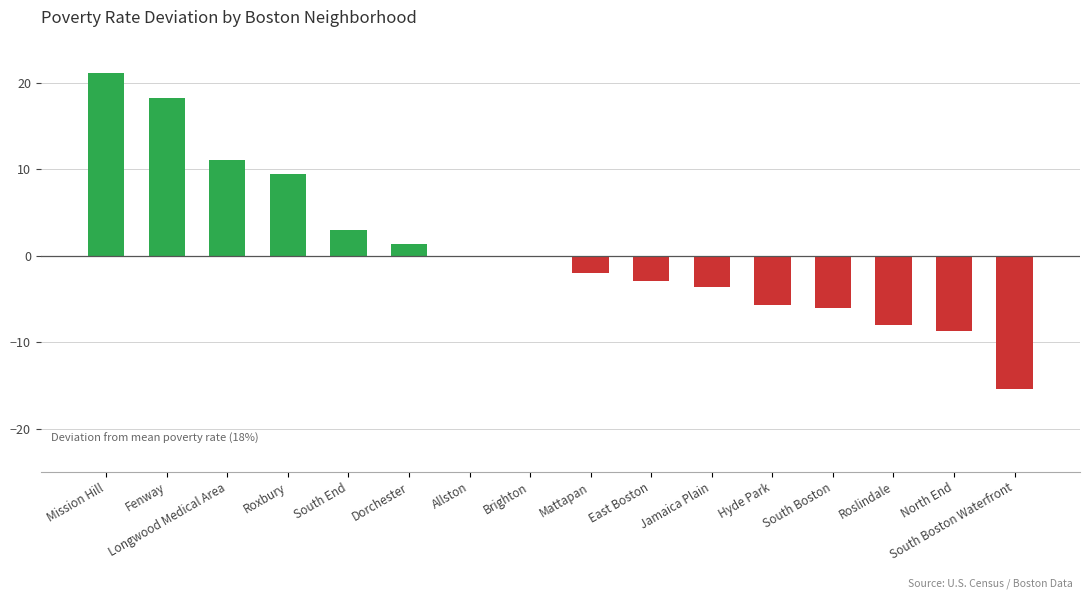

What is the average value?

0.7